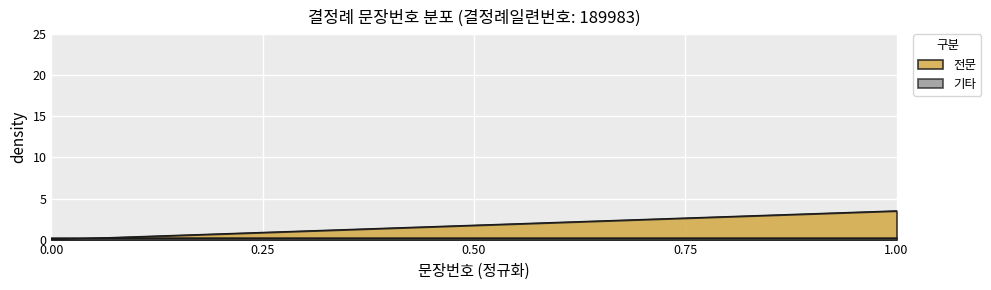

Which series has the largest total across all categories?

전문